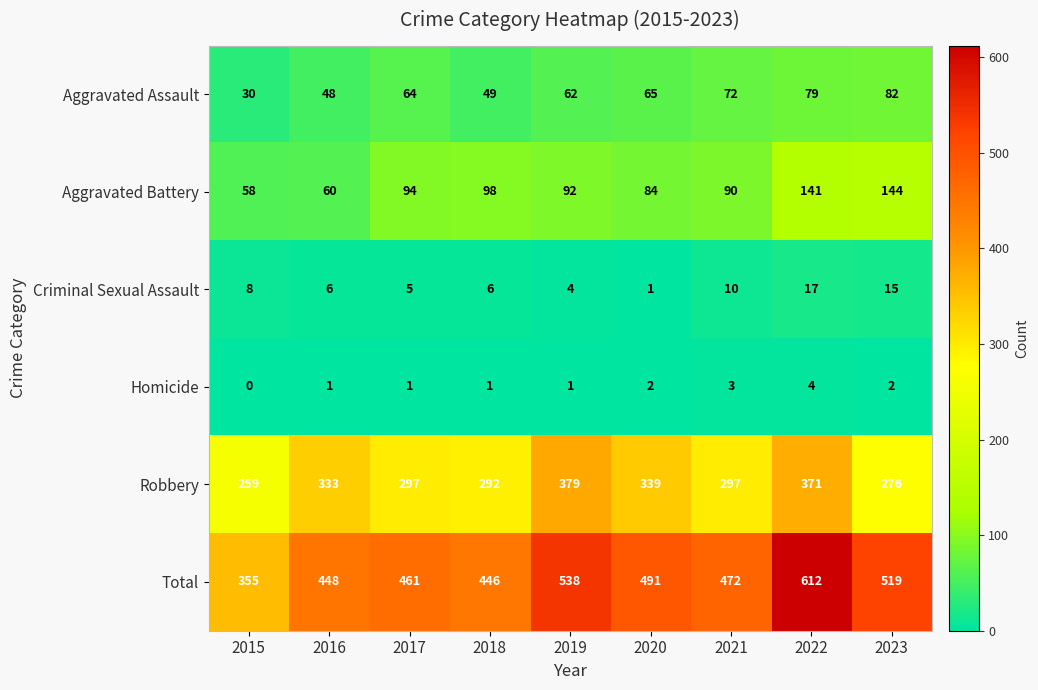

True or false: Total has a value of 519 at 2023.

True